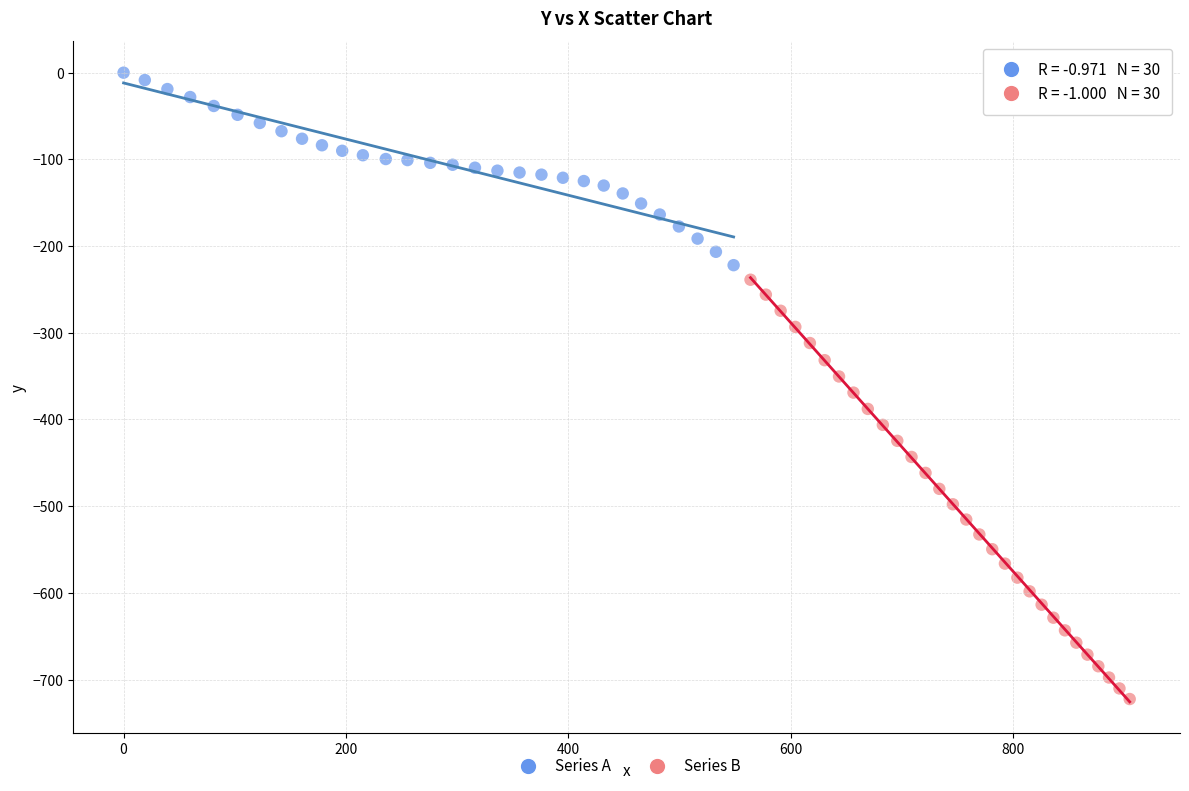

What are all the series names shown in the legend?

Series A, Series B